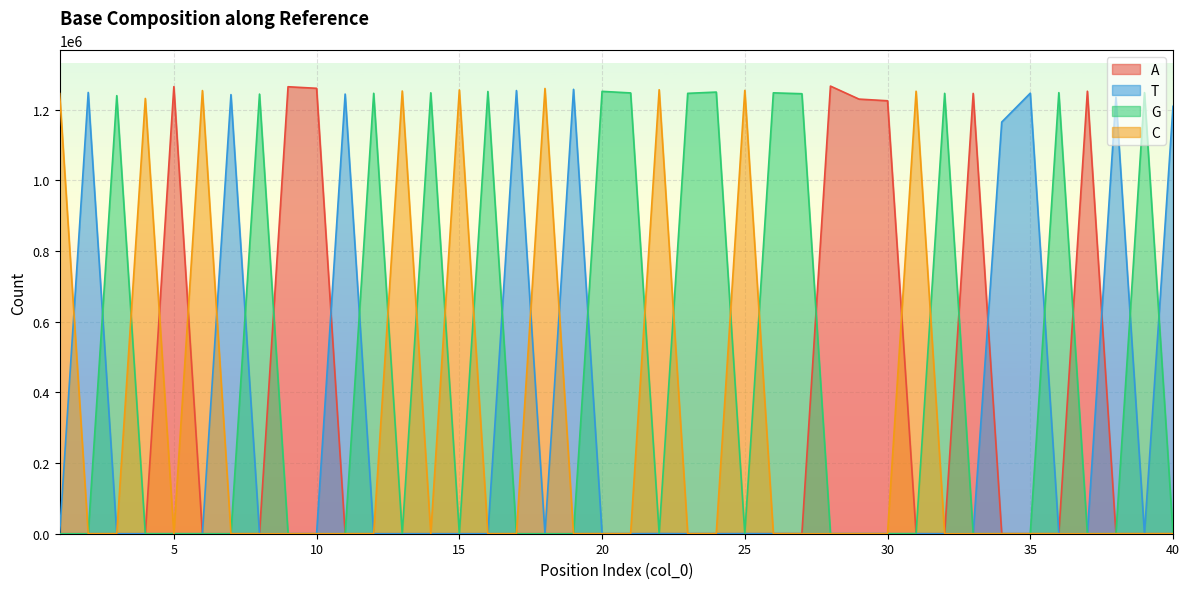

How many data points in G are less than 8?

20